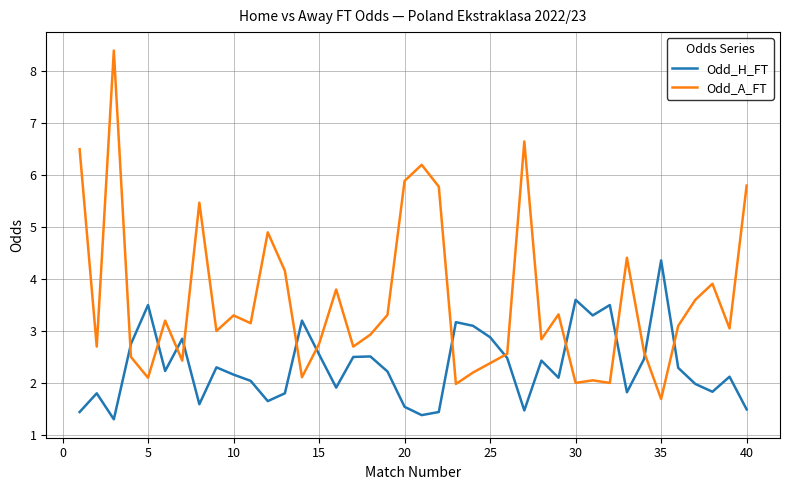

Which series has the largest range (max minus min)?

Odd_A_FT